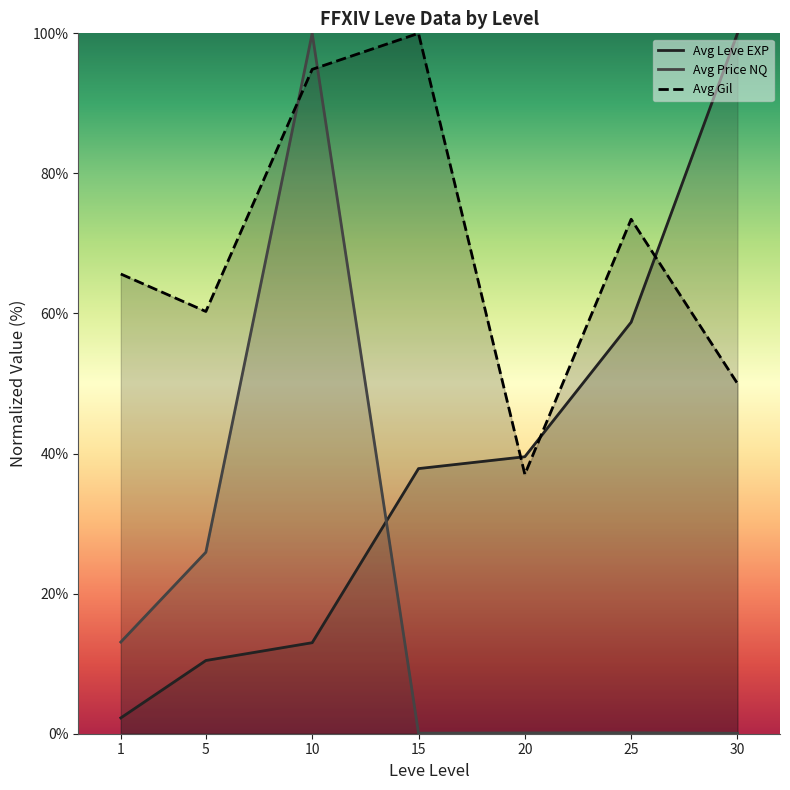

Does the chart display data point markers on the line(s)?

No